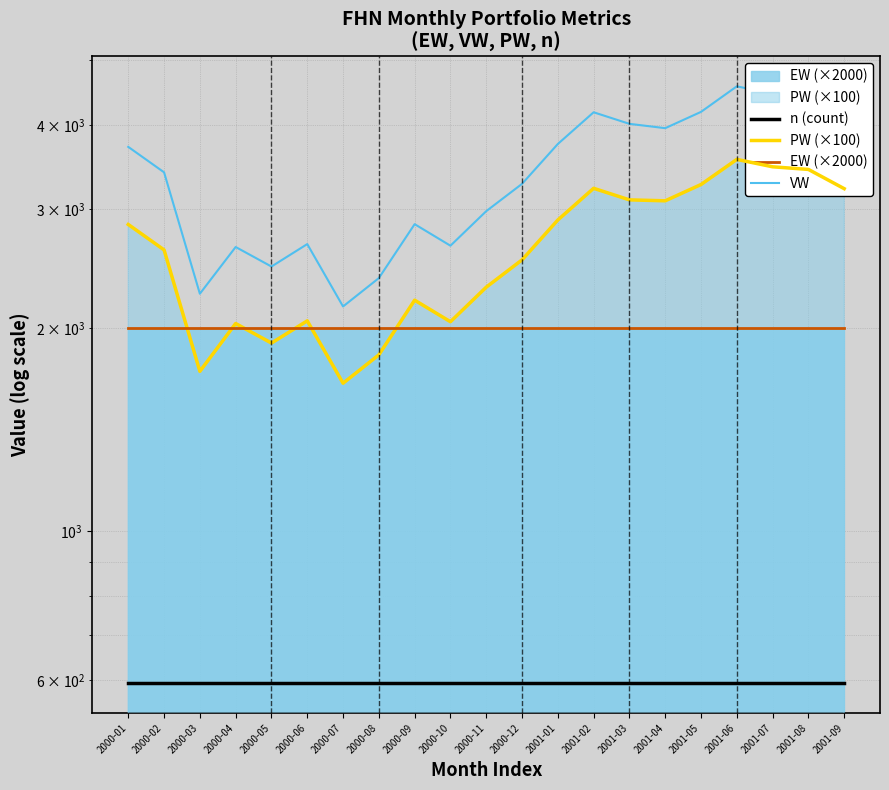

What position from the right is 2000-12?

10